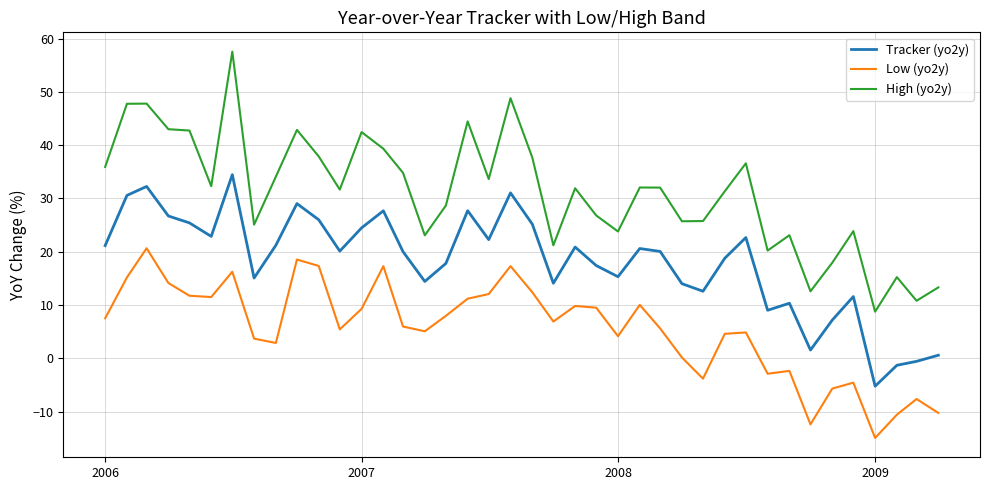

What is the highest value of the Low (yo2y) series?

20.7